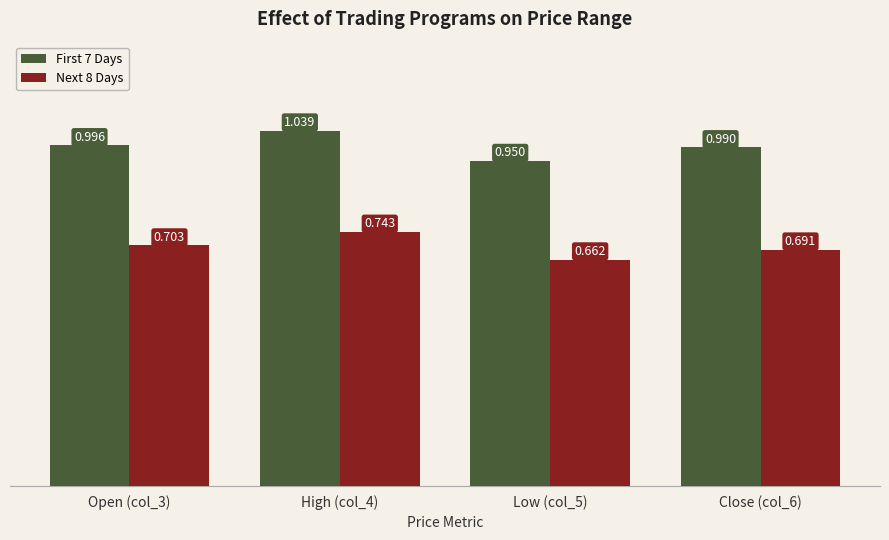

Is the value of Next 8 Days at Close (col_6) greater than the value of First 7 Days at Close (col_6)?

No